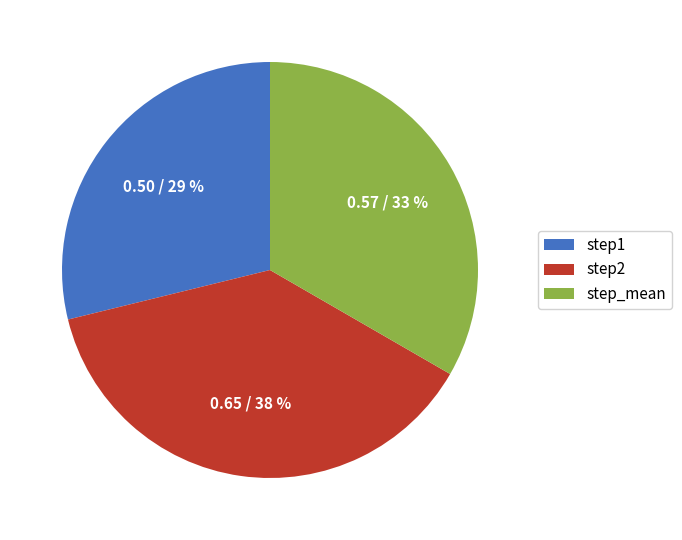

Combined, do step_mean and step2 account for over 50%?

Yes